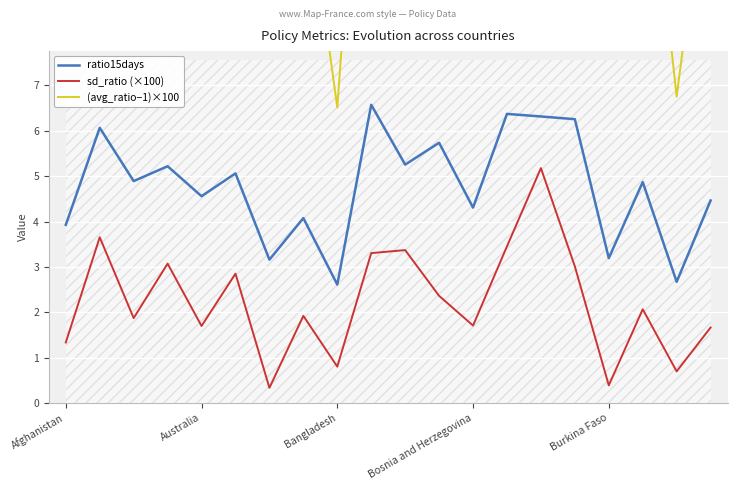

Reading left to right, list all the values displayed in this chart.

ratio15days: 3.9	6.1	4.9	5.2	4.6	5.1	3.2	4.1	2.6	6.6	5.3	5.7	4.3	6.4	6.3	6.3	3.2	4.9	2.7	4.5
sd_ratio (×100): 1.3	3.7	1.9	3.1	1.7	2.9	0.3	1.9	0.8	3.3	3.4	2.4	1.7	3.5	5.2	3.0	0.4	2.1	0.7	1.7
(avg_ratio−1)×100: 11.2	16.6	13.2	14.6	12.7	14.4	8.7	12.0	6.5	16.9	14.8	15.0	12.3	16.7	18.0	16.3	8.9	13.6	6.8	12.5